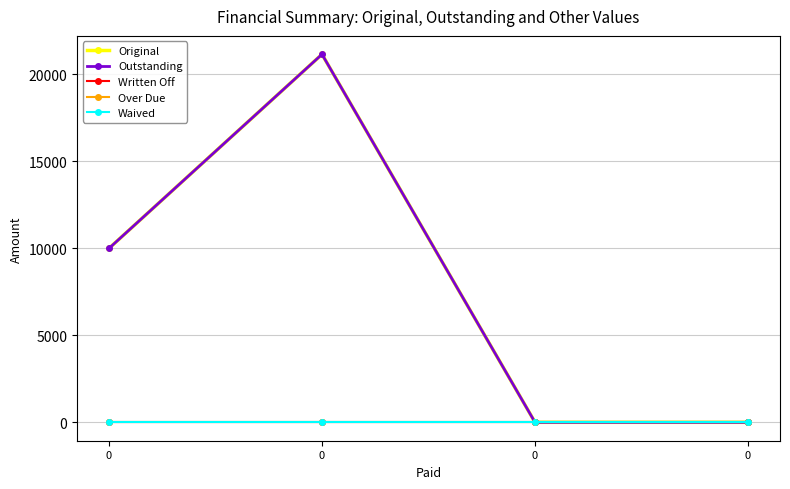

Reading left to right, what are all the values shown in this chart?

Original: 10000.0	21157.9	0.0	0.0
Outstanding: 10000.0	21157.9	0.0	0.0
Written Off: 0.0	0.0	0.0	0.0
Over Due: 0.0	0.0	0.0	0.0
Waived: 0.0	0.0	0.0	0.0